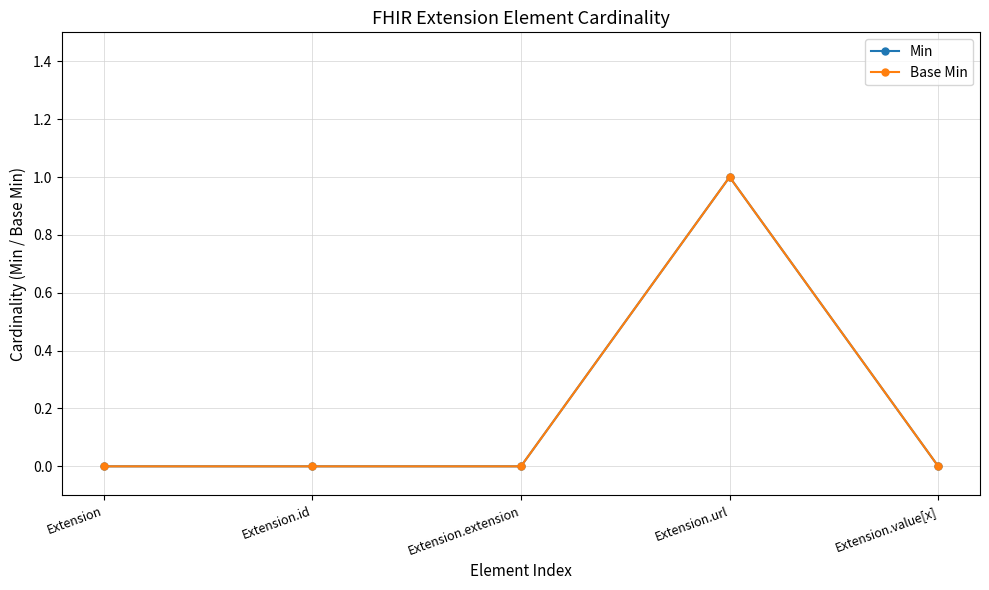

At which category is the sum across all series the highest?

Extension.url